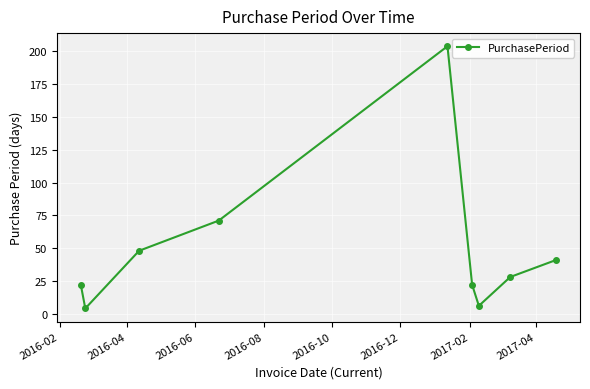

How many points are higher than both their immediate neighbors (excluding endpoints)?

1